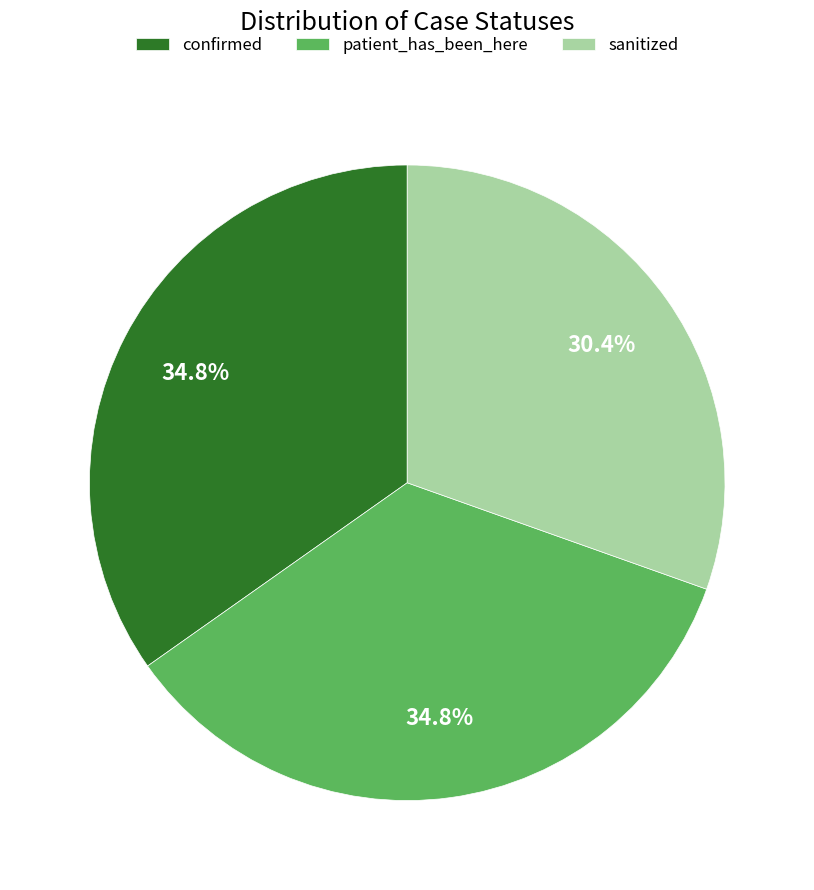

To the nearest percent, what percentage of the pie is sanitized?

30%